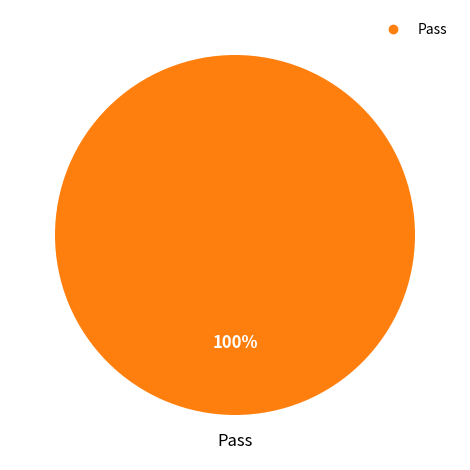

Is there any slice that represents more than half of the pie?

Yes